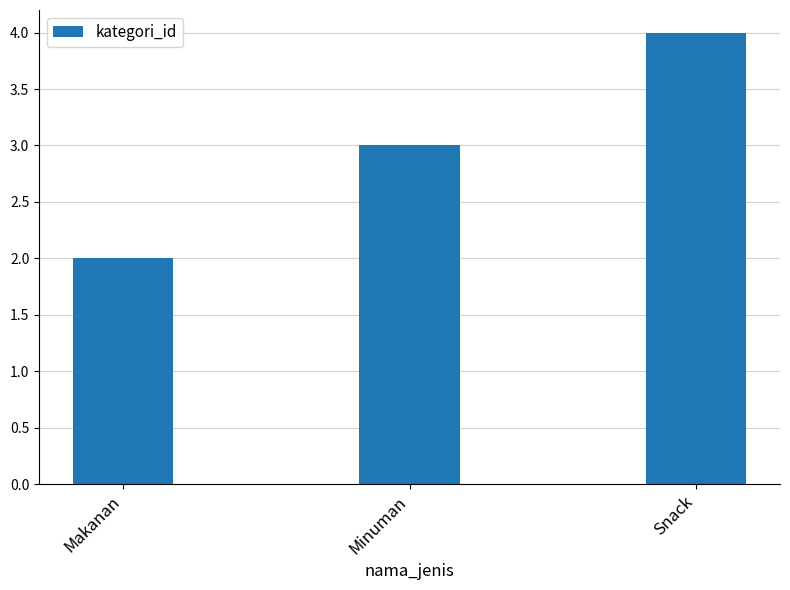

What is the label of the 2nd bar from the left?

Minuman